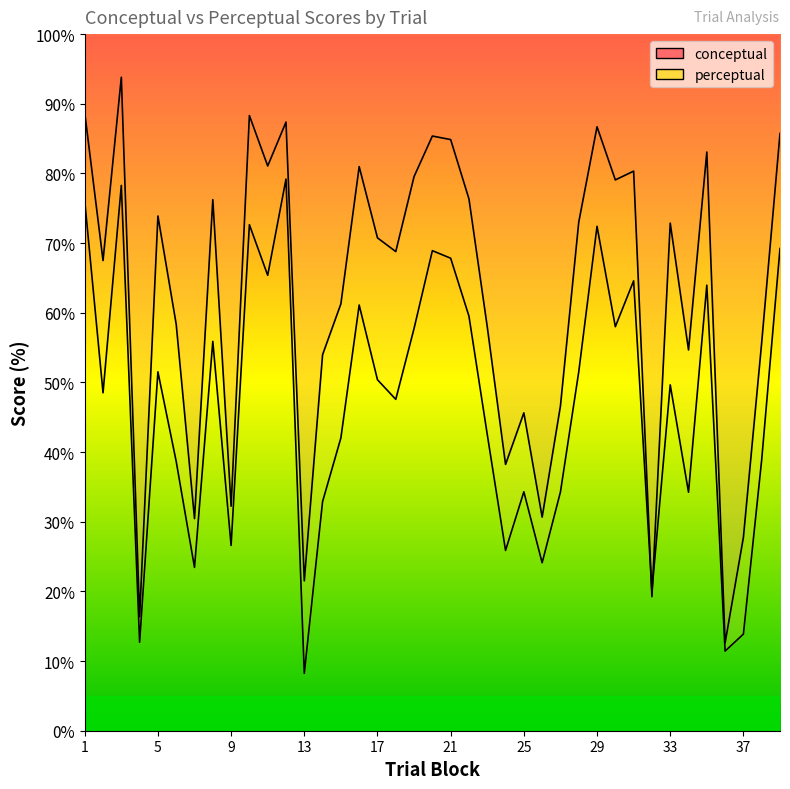

What is the difference between the maximum and minimum values in the conceptual series?

81.2